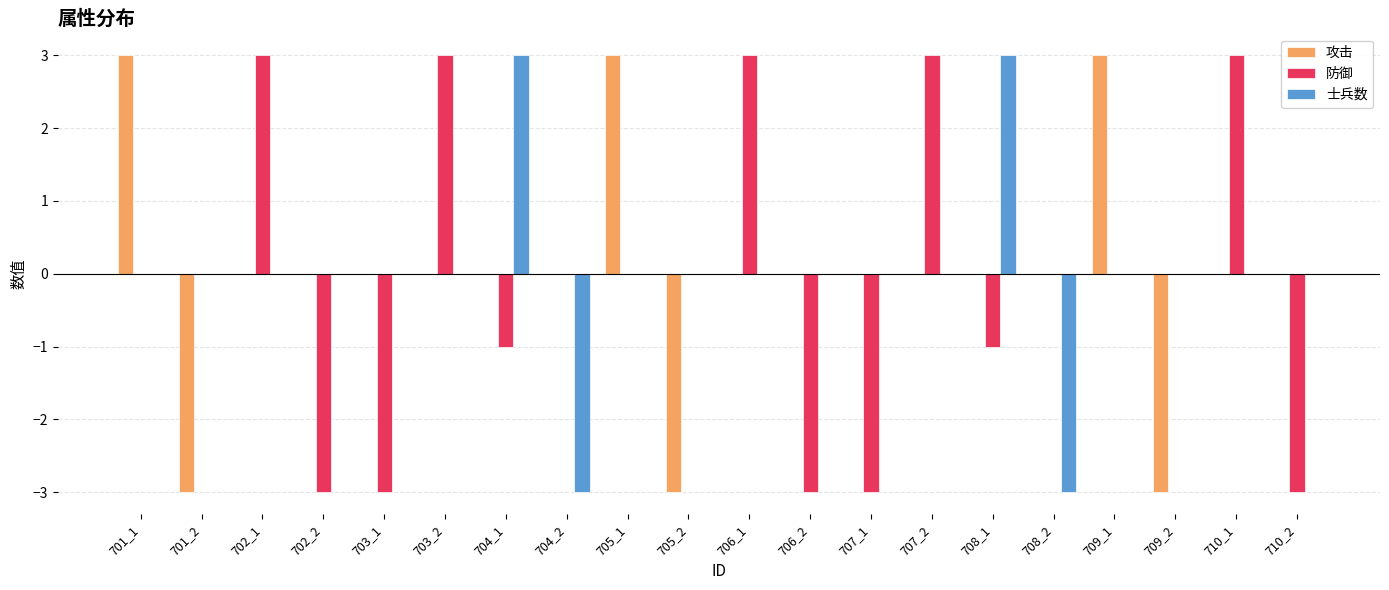

What is the total value across all series at 709_2?

-3